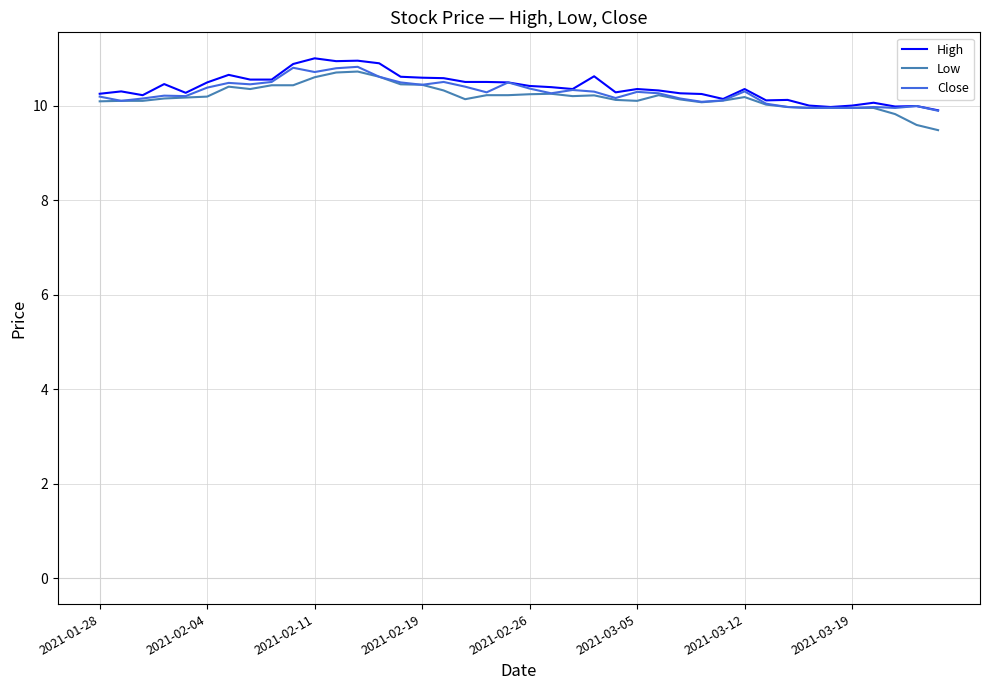

What is the minimum value for Low?

9.5